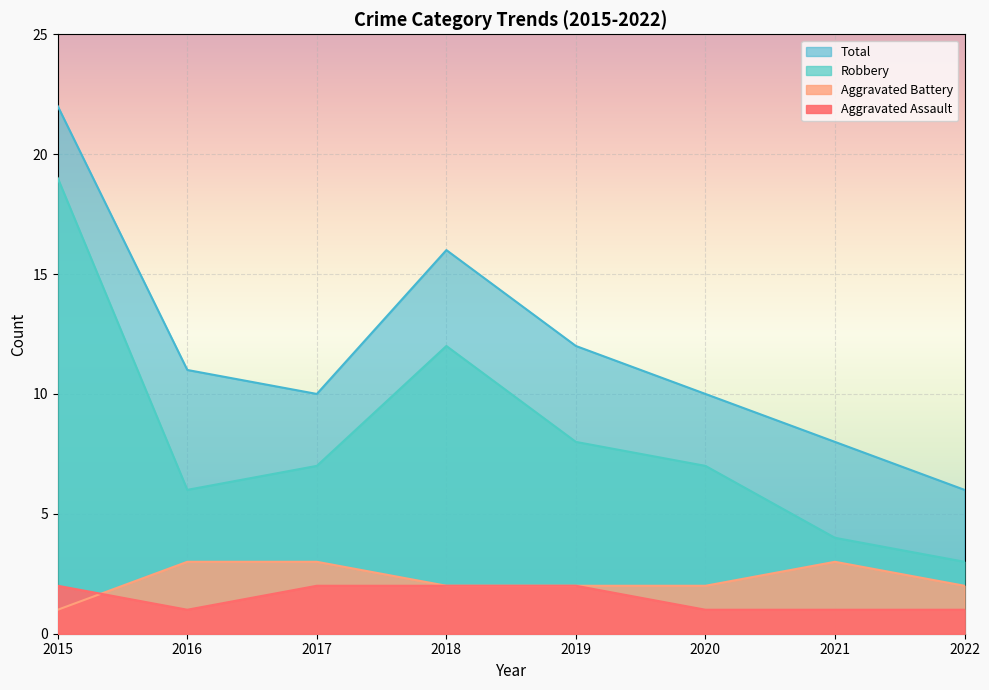

What is the difference between the maximum and second lowest values in the Robbery series?

15